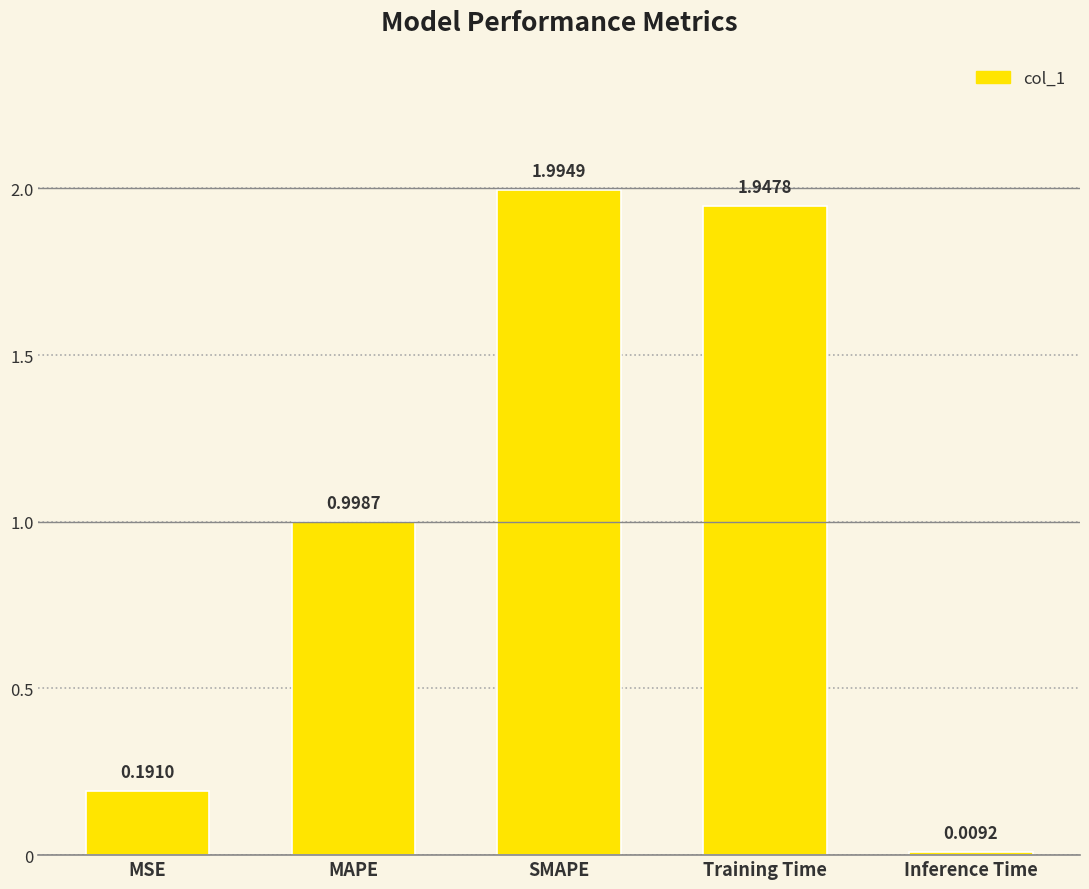

What position from the left is Inference Time?

5